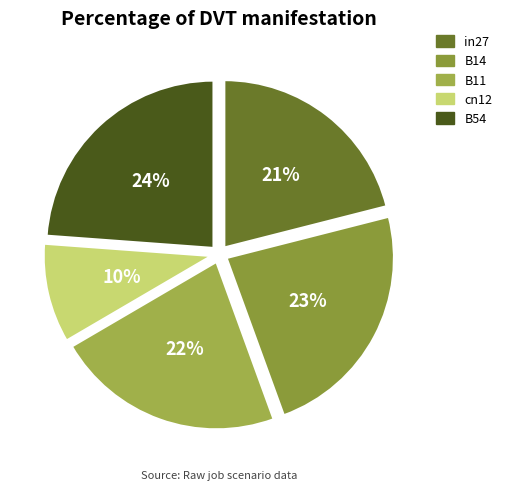

How many slices are in this pie chart?

5